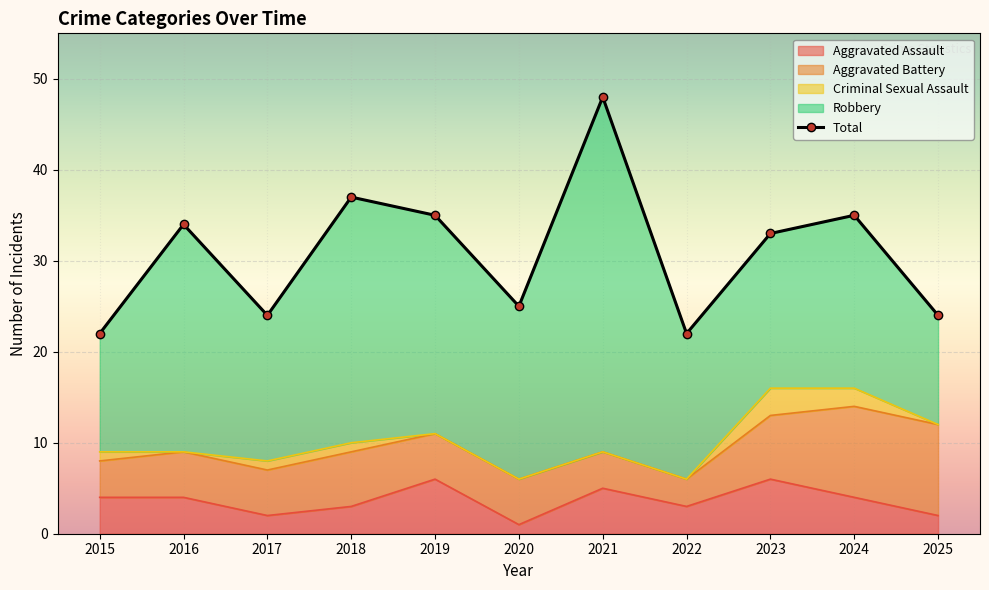

Reading left to right, extract all data points from this chart.

22	34	24	37	35	25	48	22	33	35	24